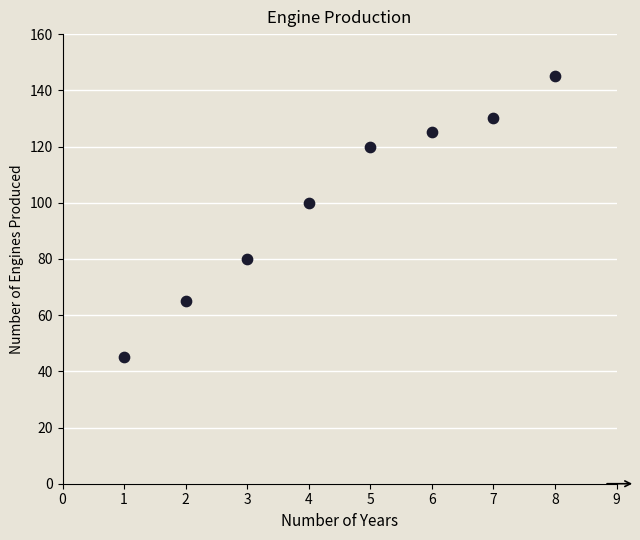

What Y value in the scatter plot is closest to 95?

100